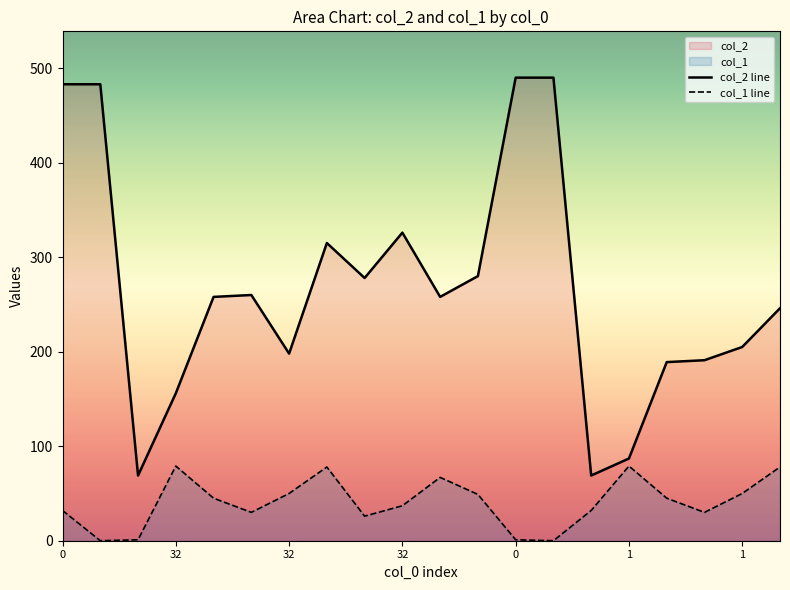

What is the approximate value of col_2 line at 32, to the nearest 50?

150